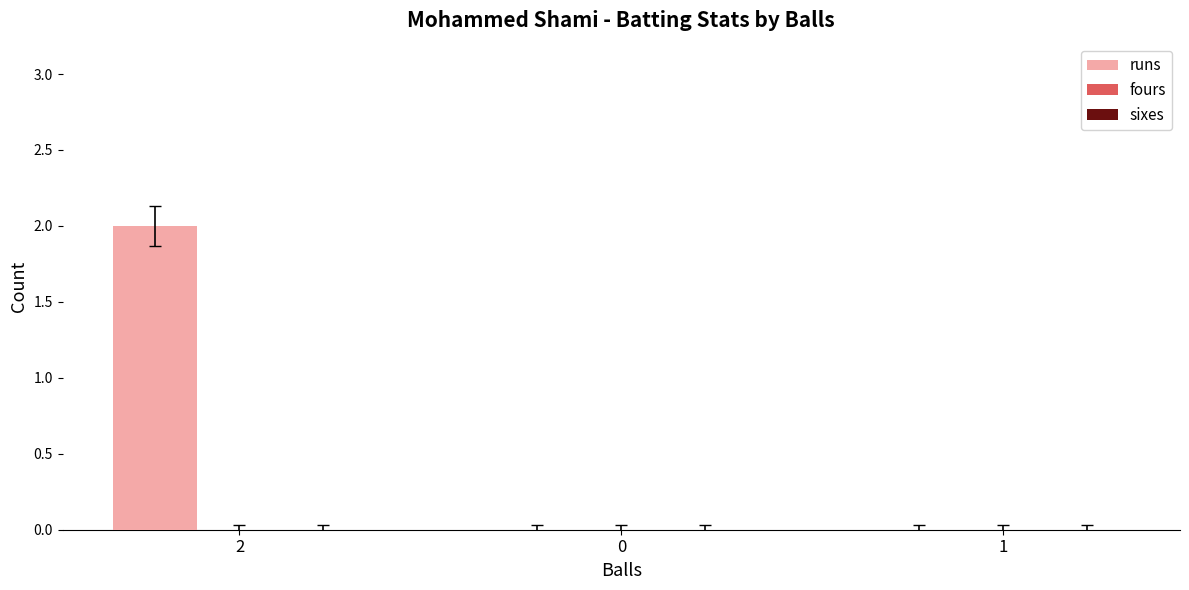

Are the bars horizontal?

No